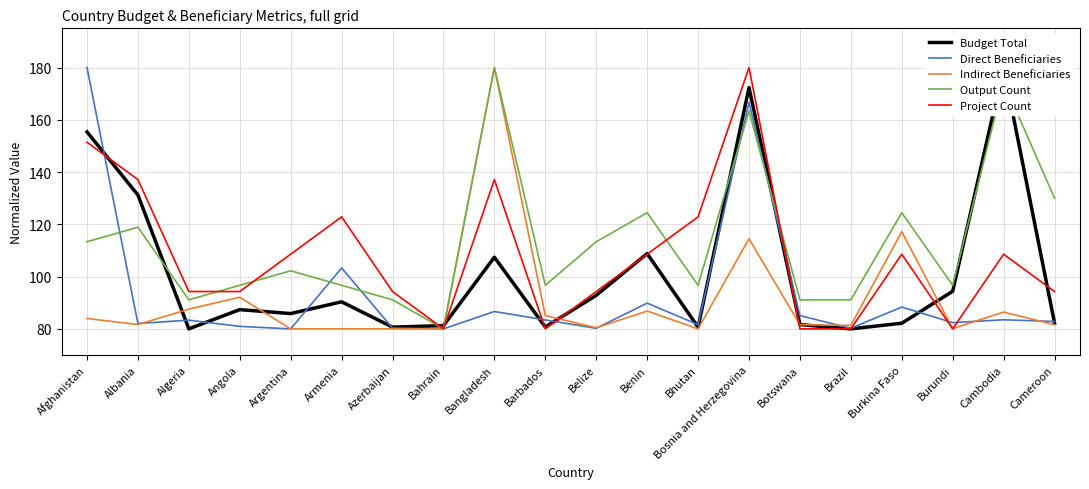

The Budget Total series shows 180.0 at Cambodia. True or false?

True